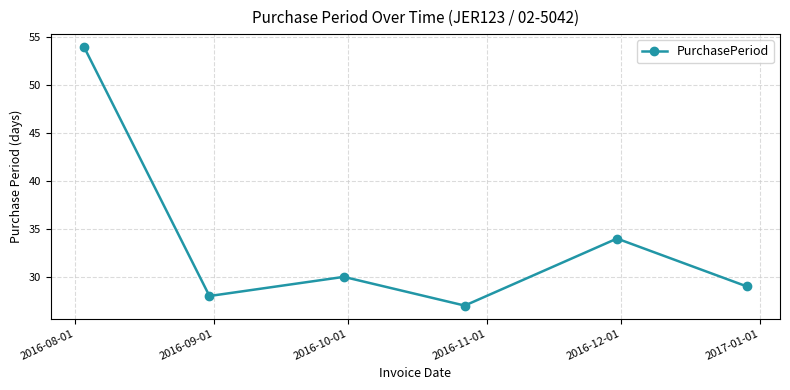

What is the value of the 3rd point from the left?

30